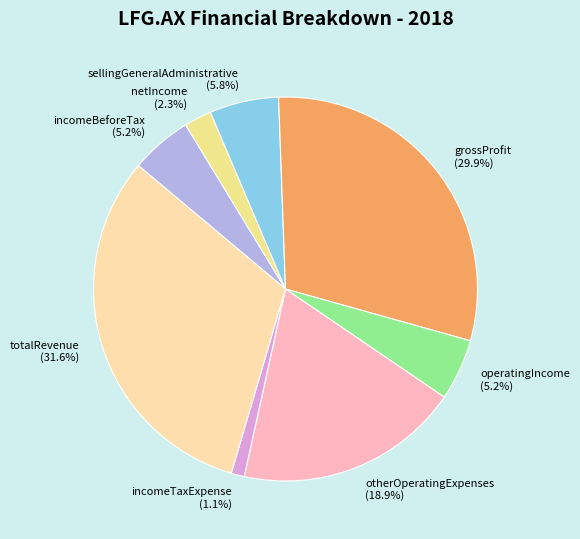

To the nearest percent, what is the difference between the largest and smallest slice percentages?

30%